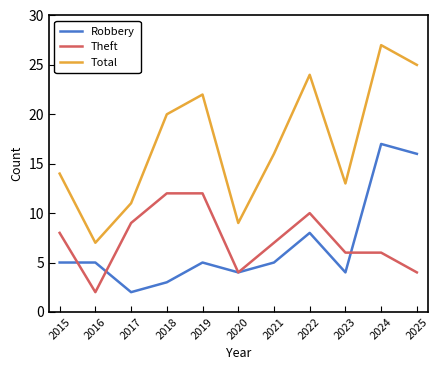

List the series in order of their peak value, highest first.

Total, Robbery, Theft